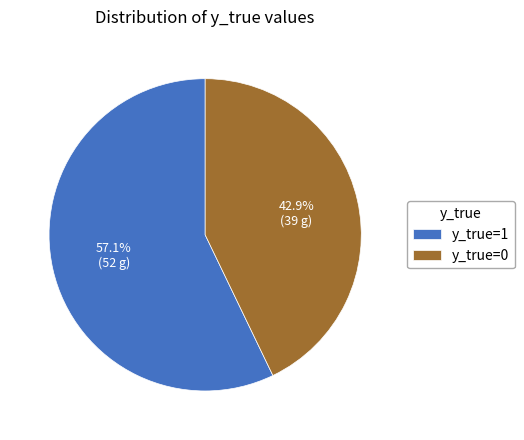

Is it true that y_true=1 is 57% of the pie?

True